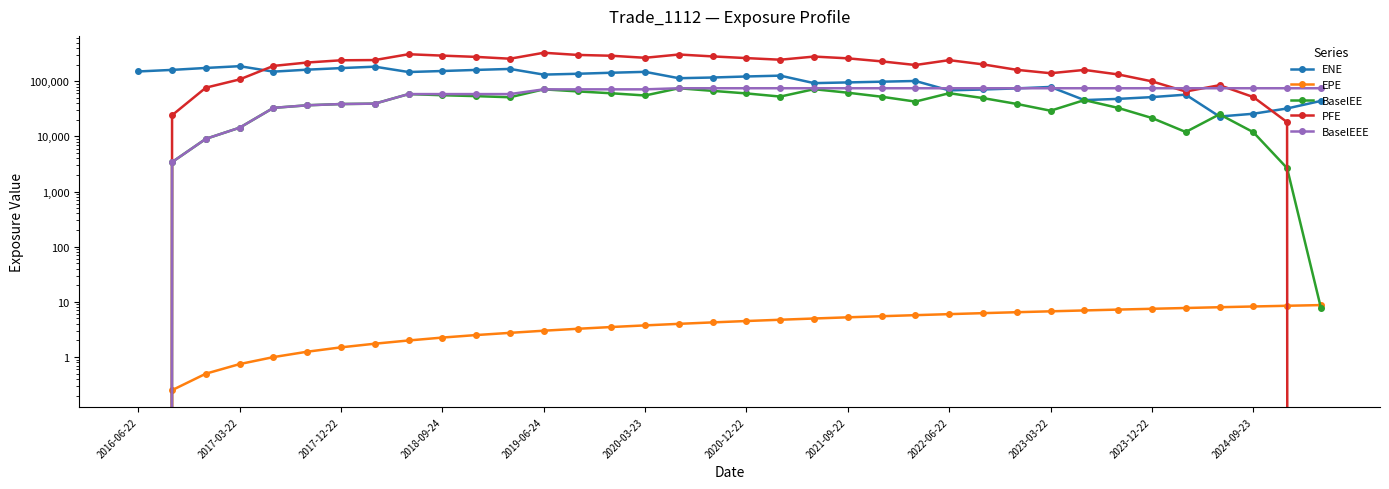

At which category is the sum across all series the highest?

2019-06-24